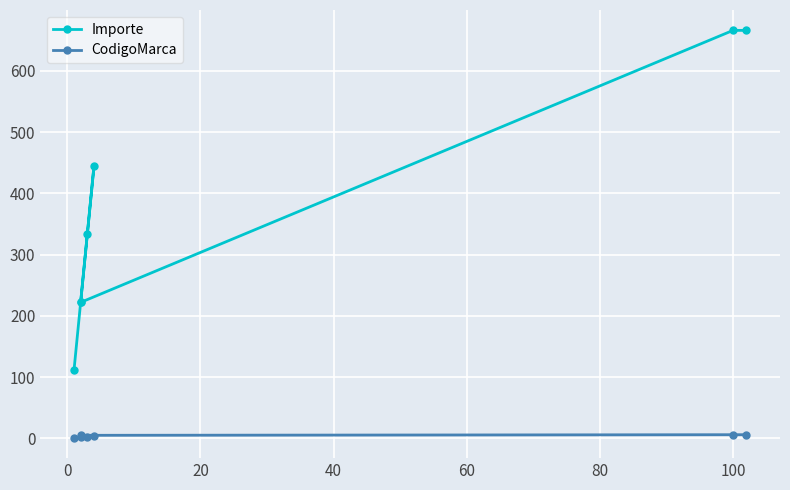

What is the average value of the Importe series?

381